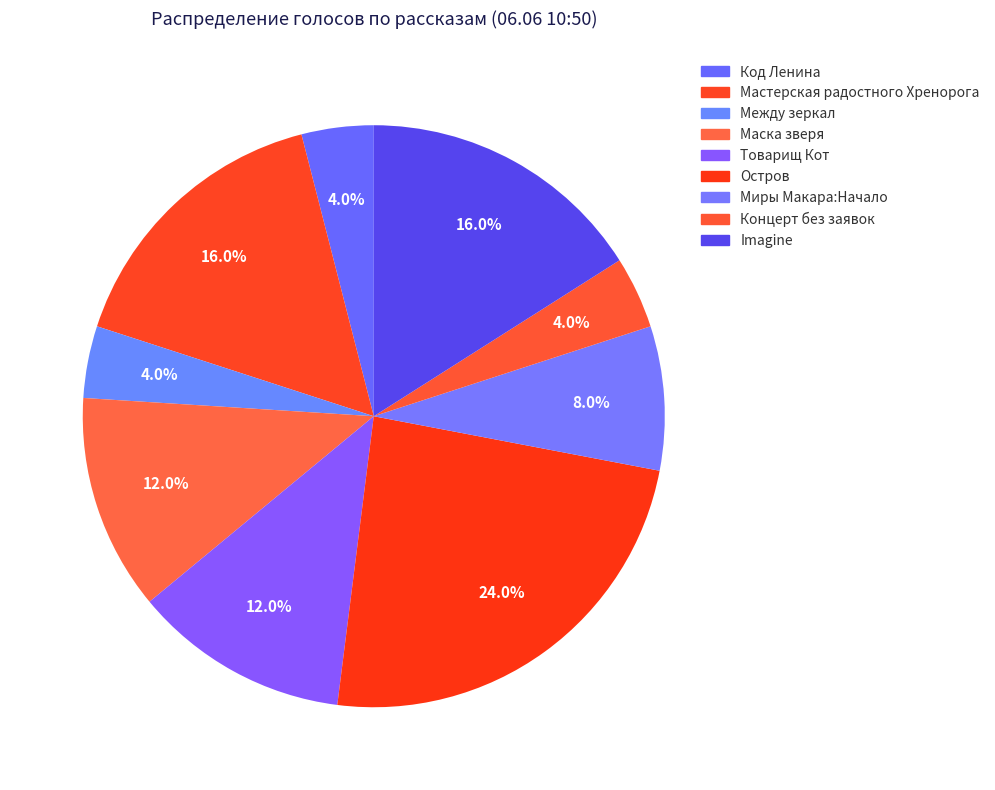

Does Товарищ Кот represent more than half of the total?

No